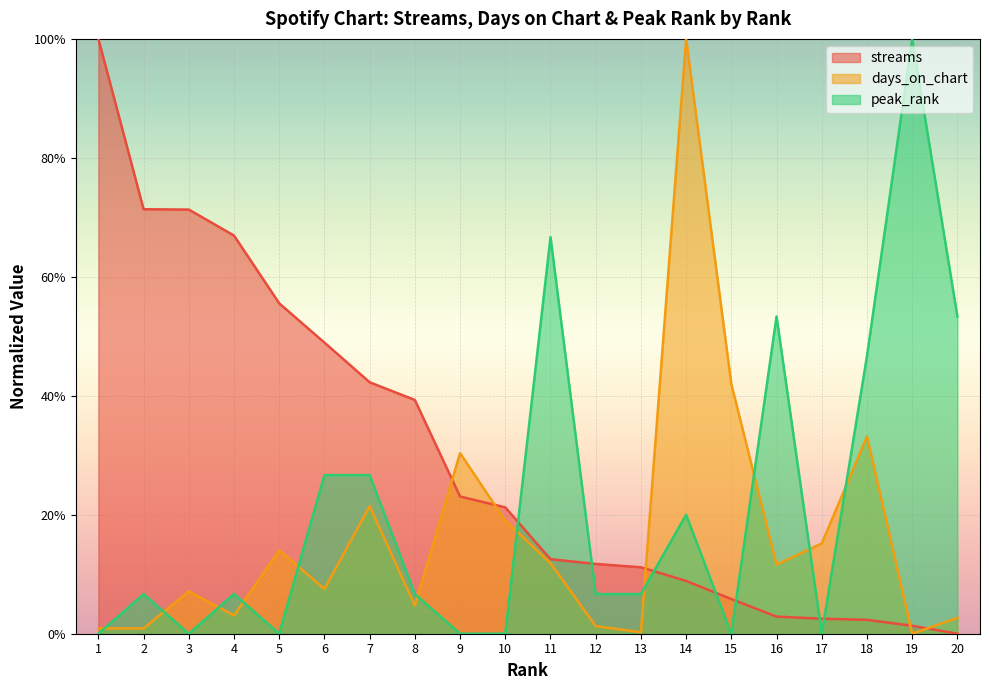

How many distinct data groups are displayed?

3